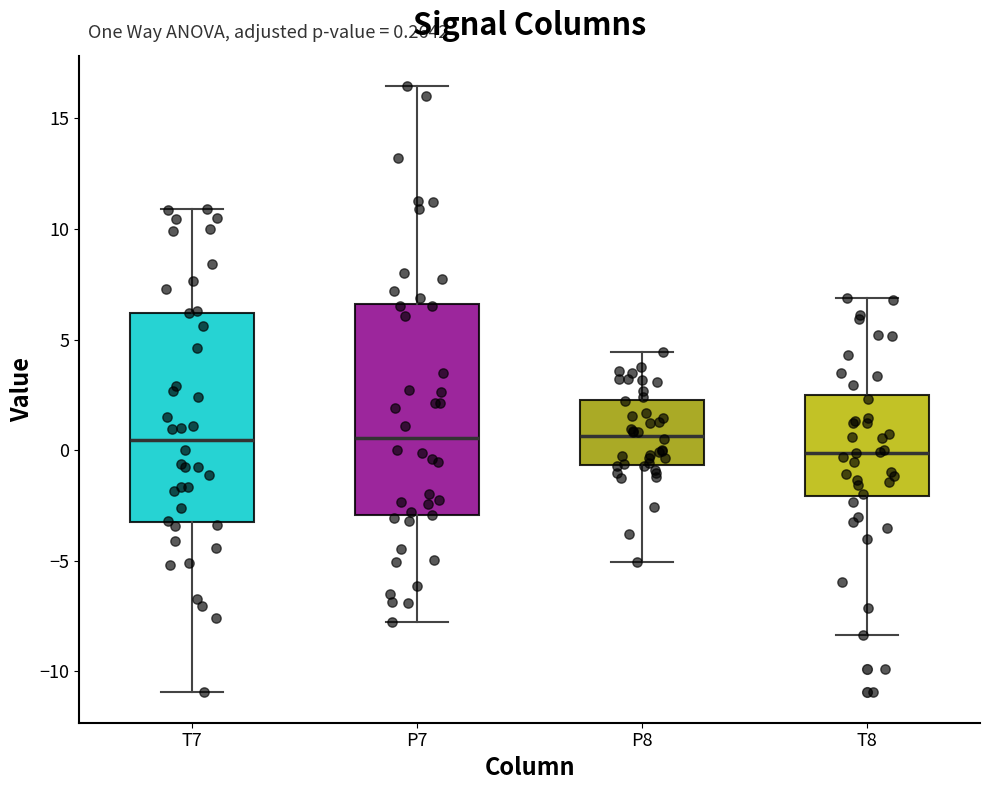

Which box has the lowest median line?

T8